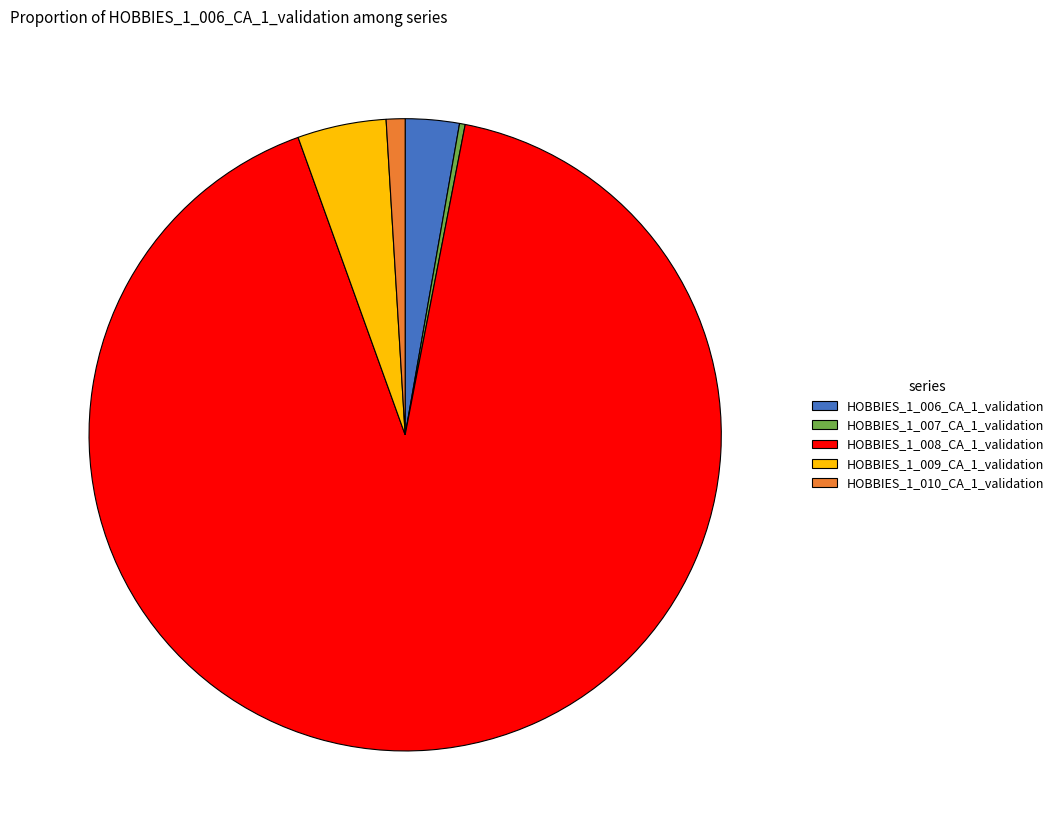

Count the number of slices in the pie.

5